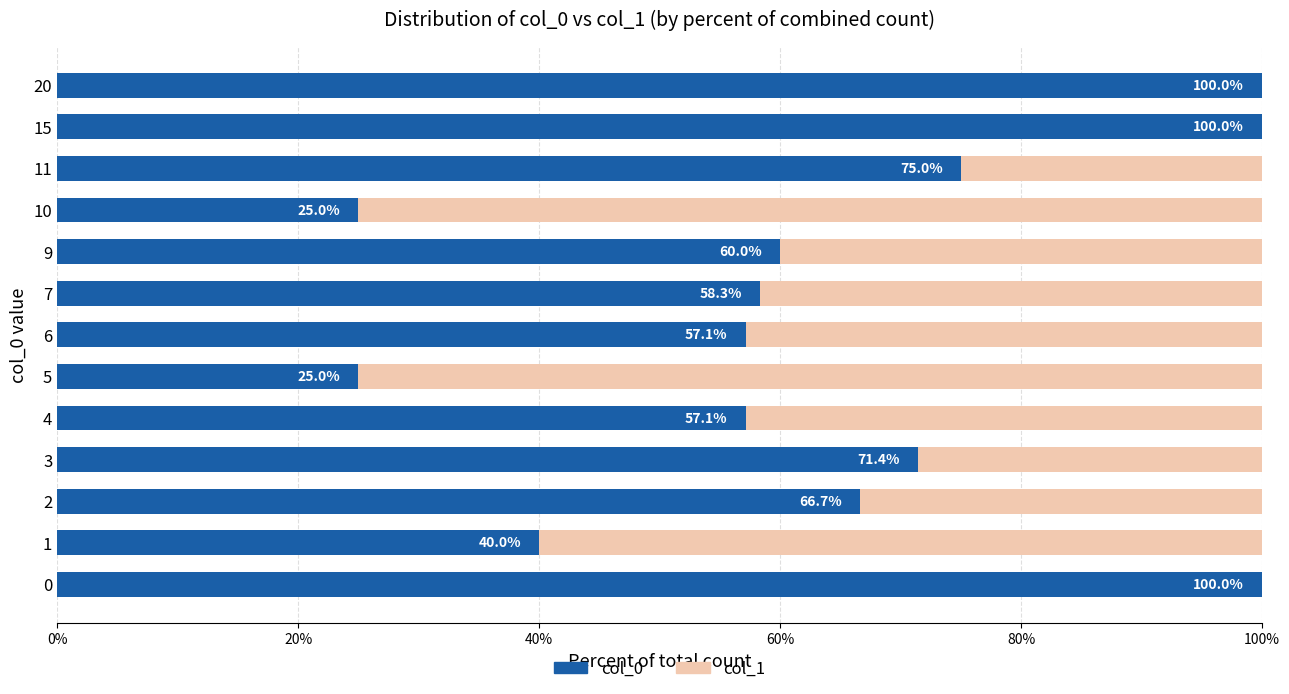

At which label is col_0 closest to 62?

9